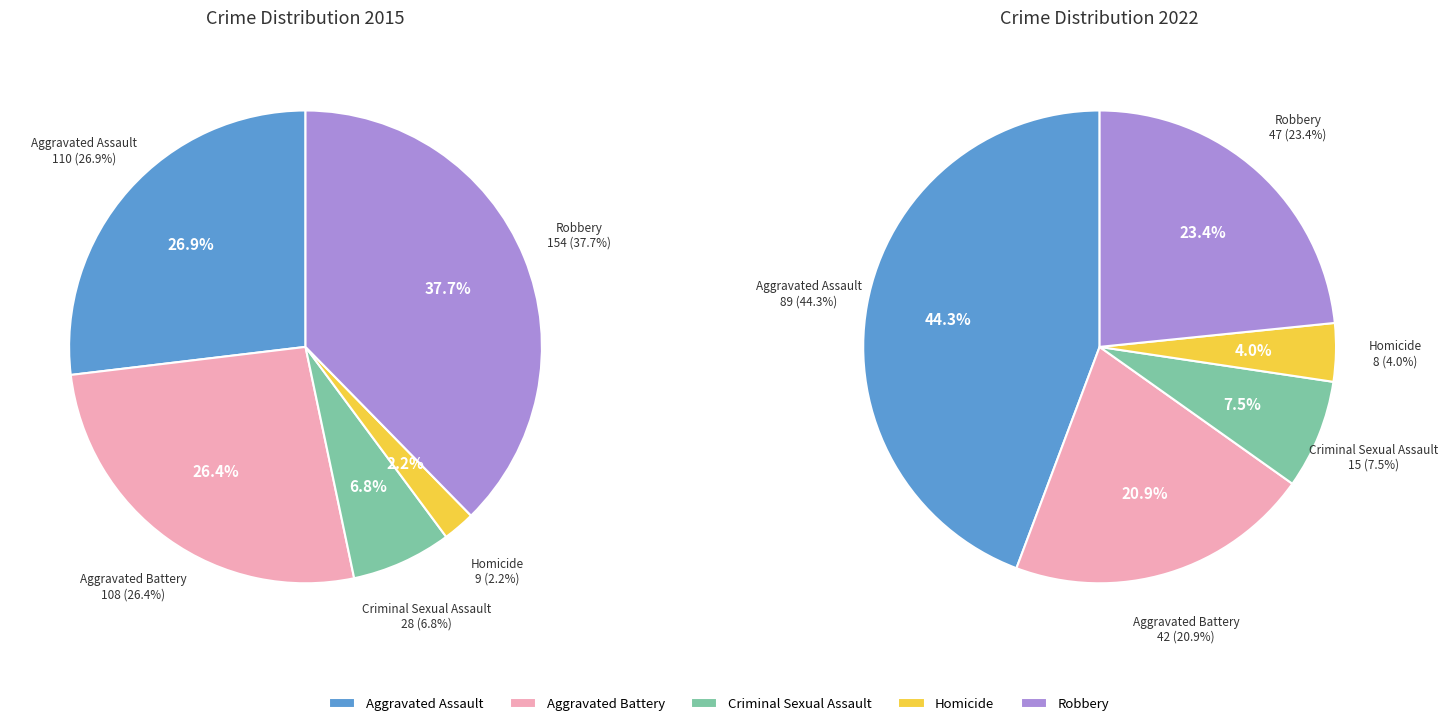

Count the number of slices in the pie.

5